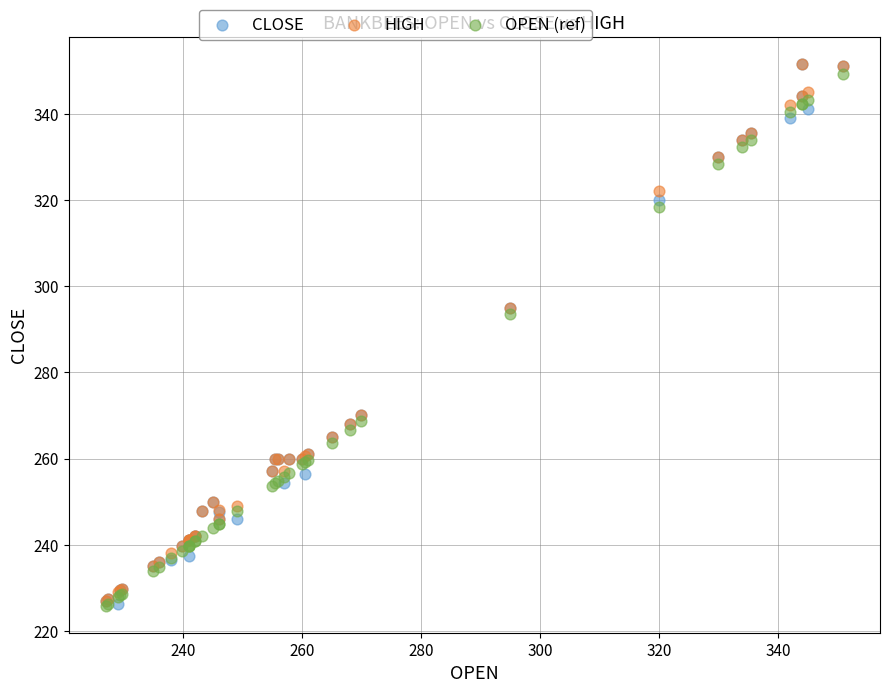

What are all the series names shown in the legend?

CLOSE, HIGH, OPEN (ref)